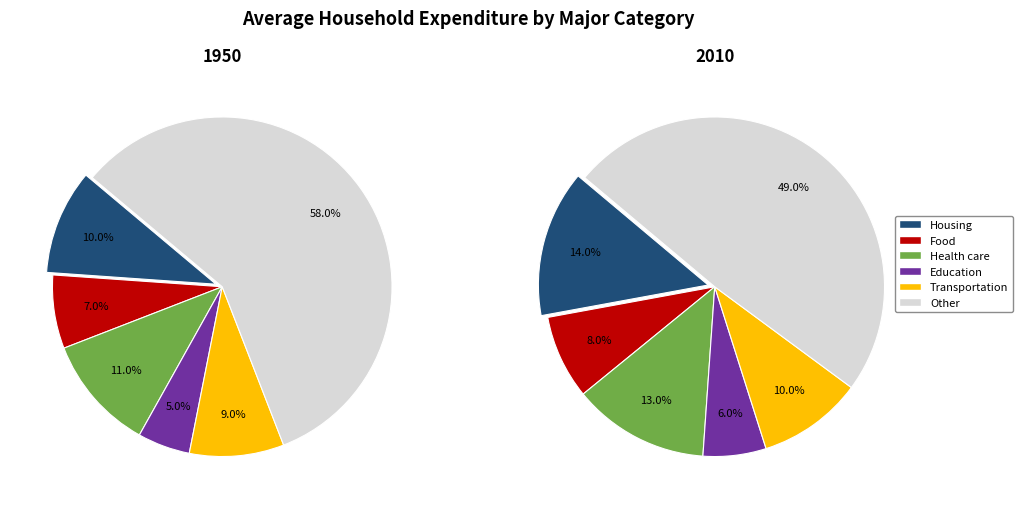

Is there a majority slice in this chart?

No